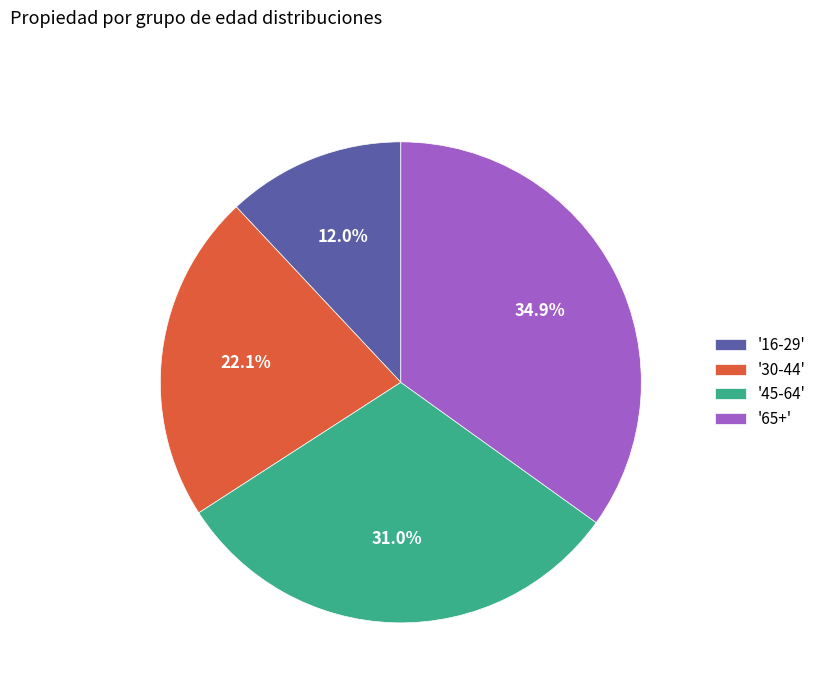

Does '30-44' represent more than half of the total?

No